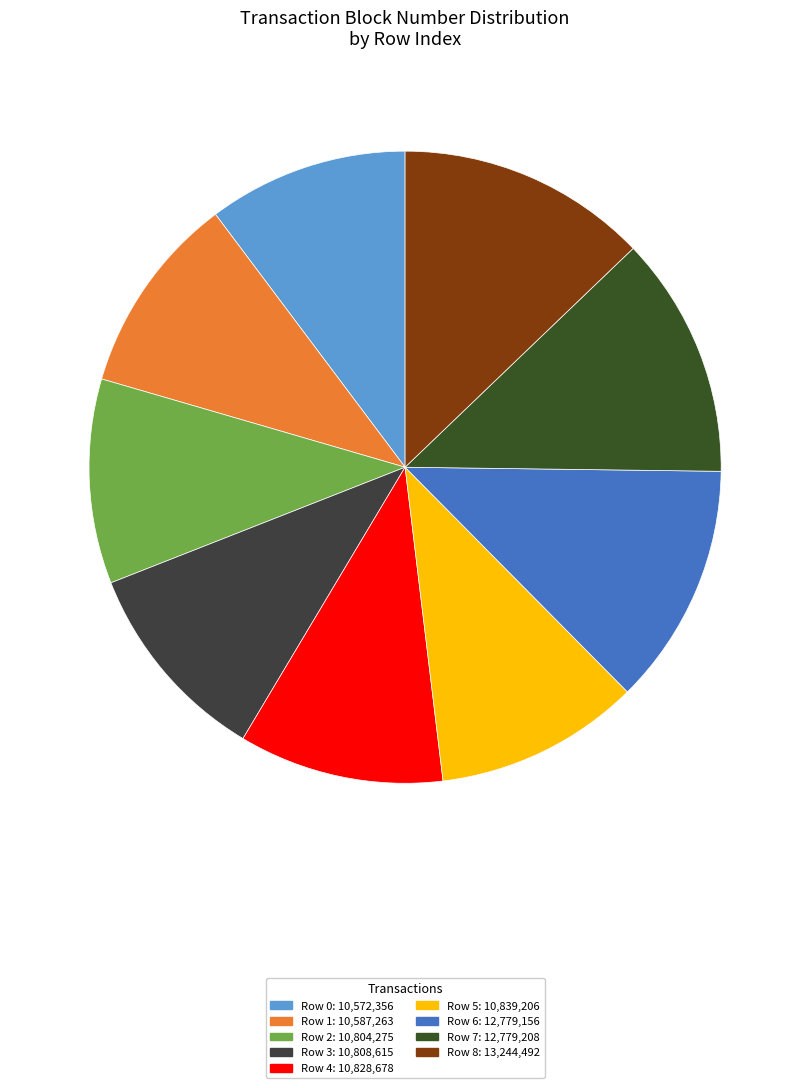

The Row 7 slice represents 12% of the pie. True or false?

True